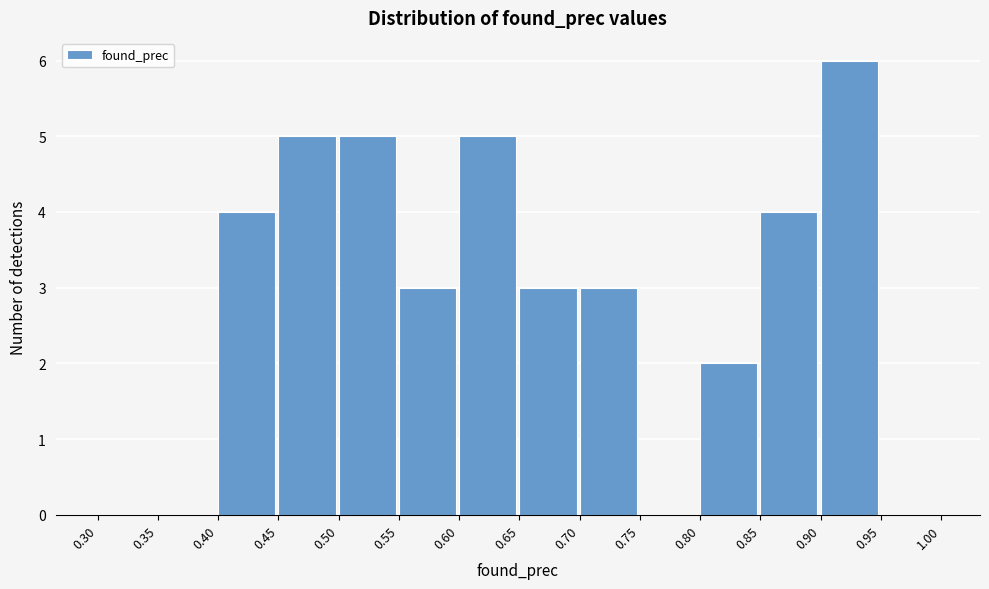

Over which range of the x-axis is the bar tallest?

0.90 to 0.95